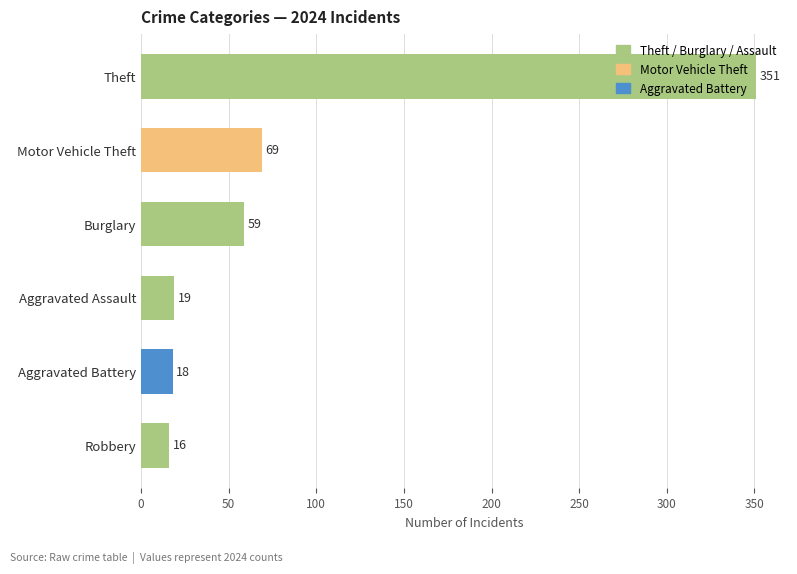

Approximately how many times larger is the value at Aggravated Assault compared to Robbery?

1.2